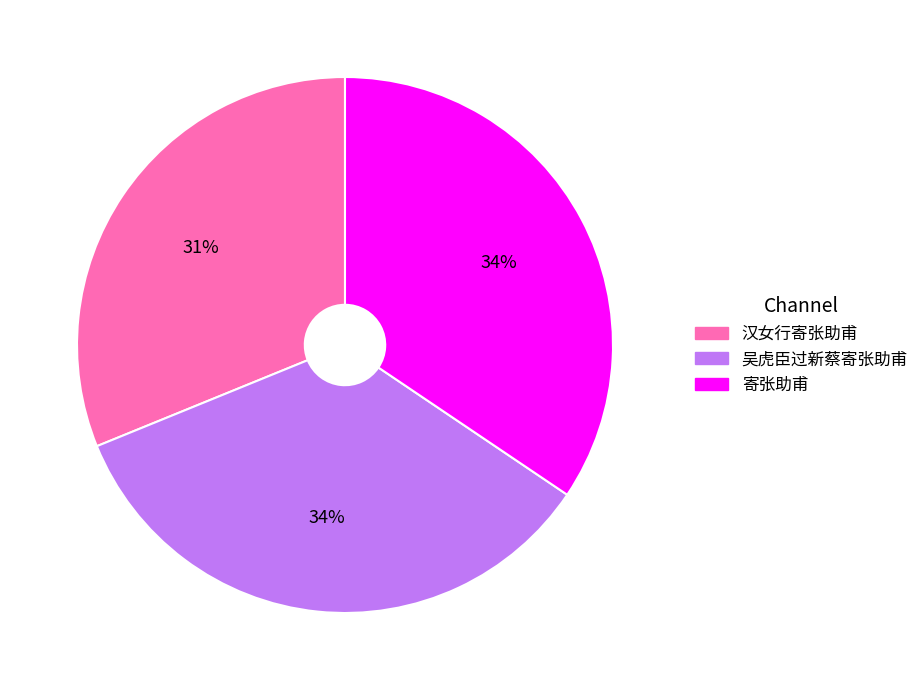

How many slices are in this pie chart?

3